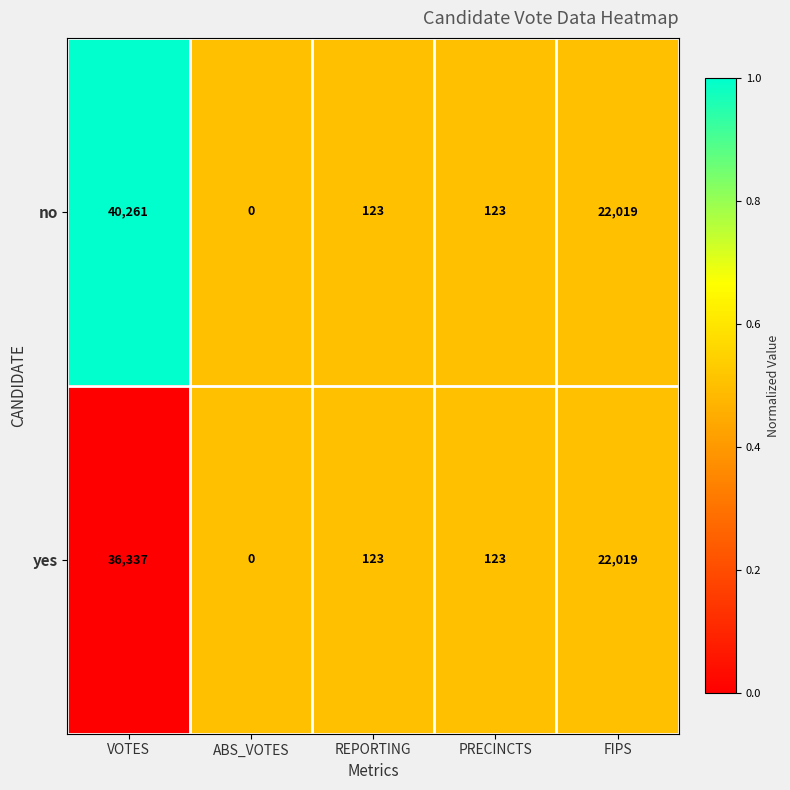

Rank the series by their maximum value, from lowest to highest.

yes, no